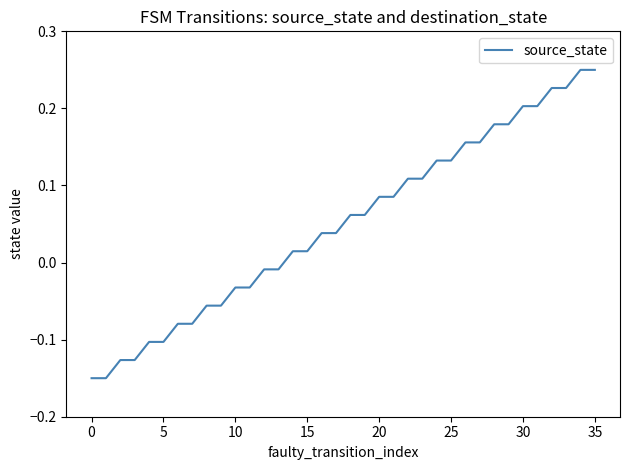

What is the difference between the maximum and minimum values?

0.4